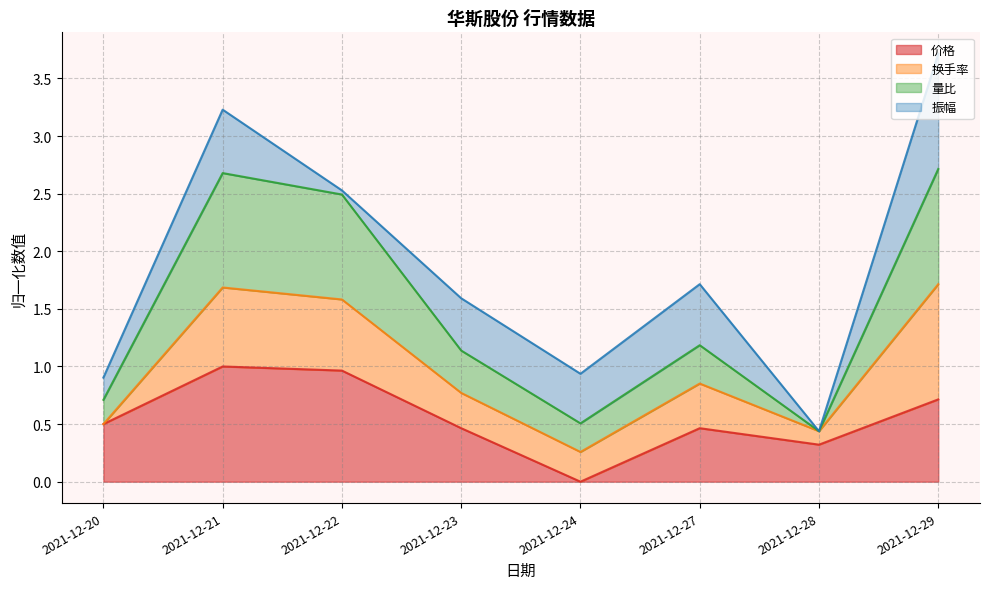

What is the difference between the 价格 values at 2021-12-29 and 2021-12-21?

0.3